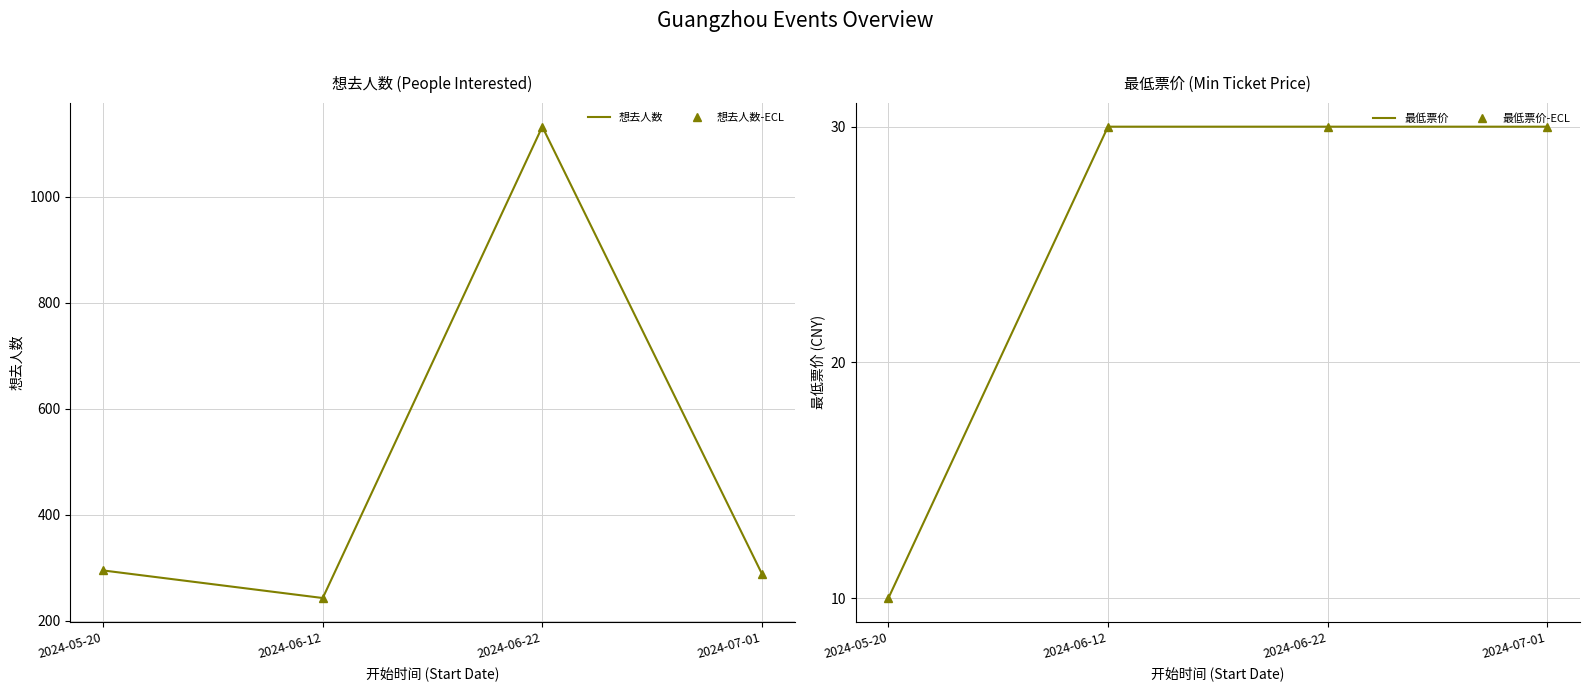

Rank the series by their maximum value, from lowest to highest.

最低票价, 最低票价-markers, 想去人数, 想去人数-markers